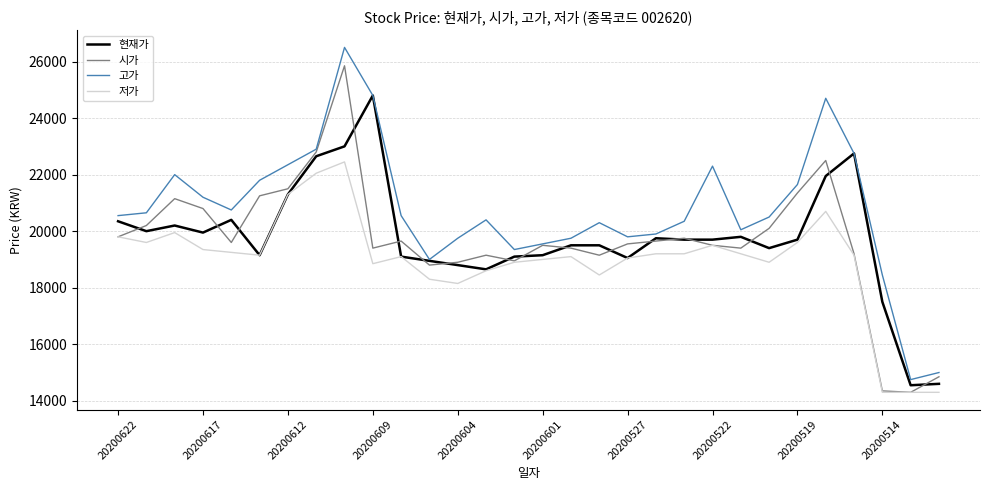

What is the minimum value for 현재가?

14550